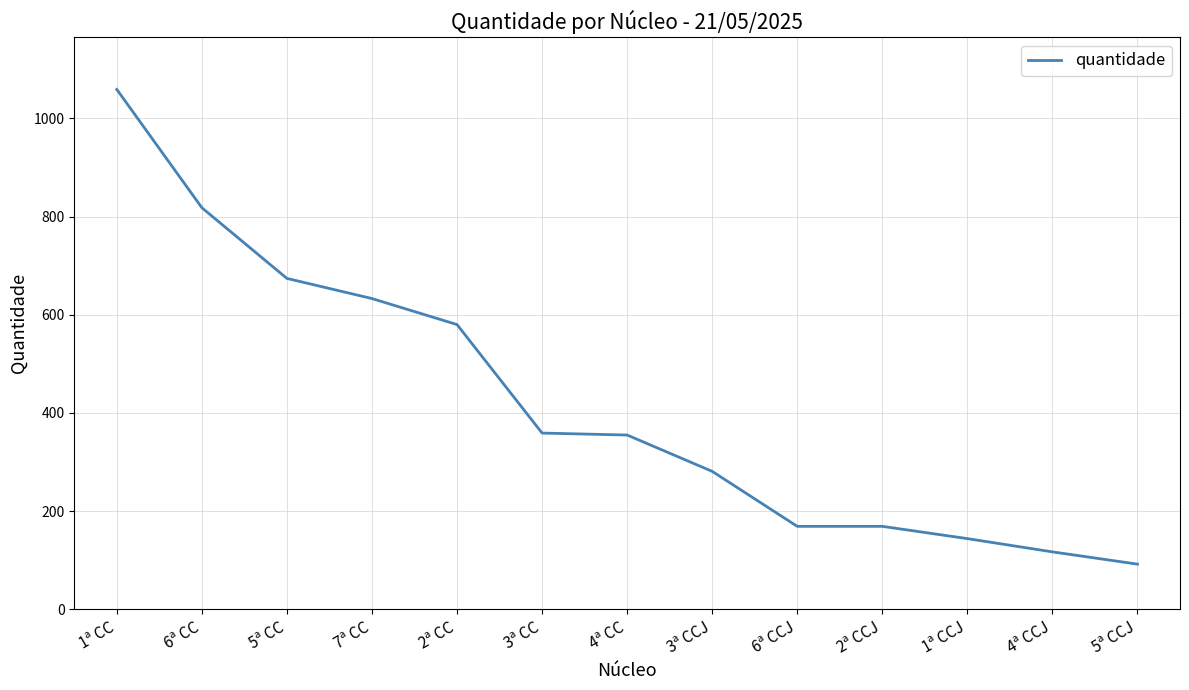

What is the approximate value at 1ª CCJ, to the nearest 10?

140